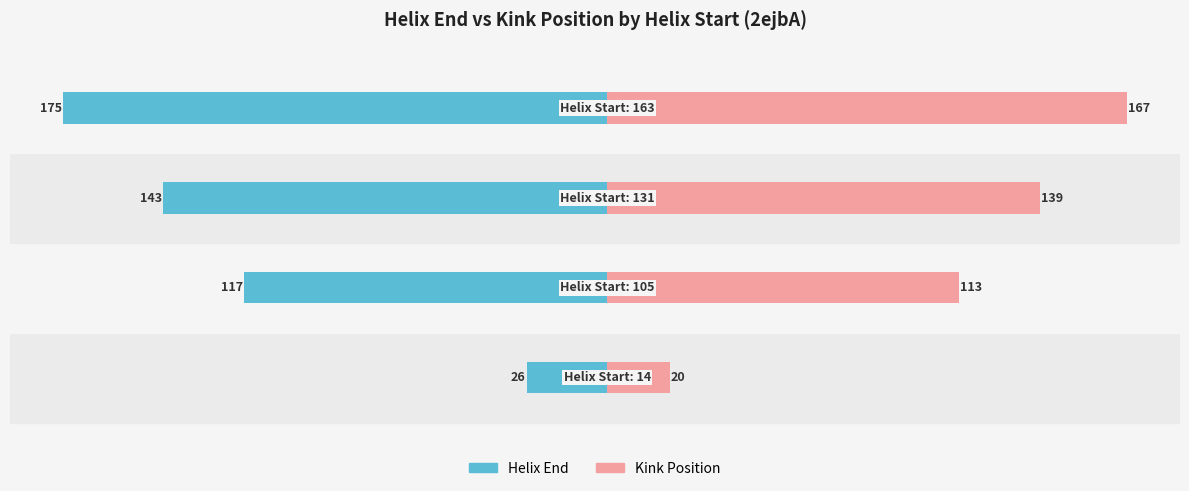

Reading left to right, list all the values displayed in this chart.

Helix_End: -26	-117	-143	-175
Kink_Position: 20	113	139	167